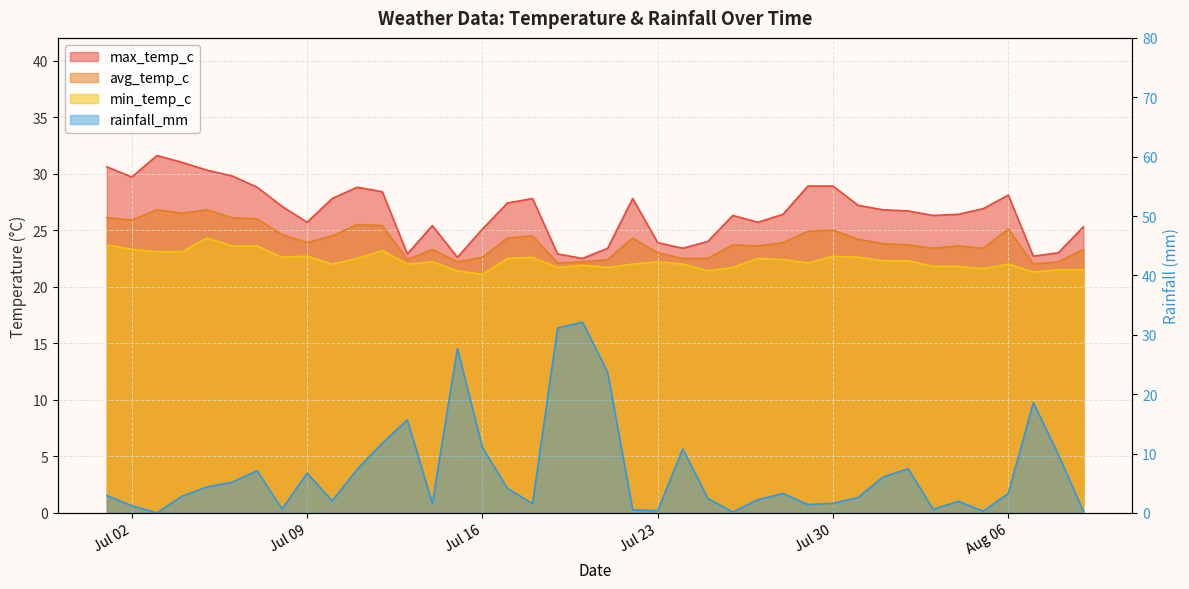

Which label corresponds to the largest value in the chart?

2024-07-20